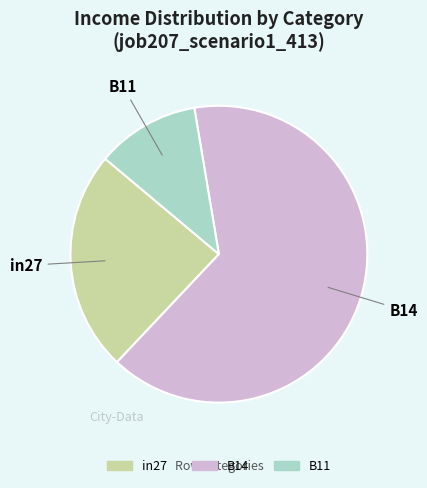

Which slice is the largest?

B14